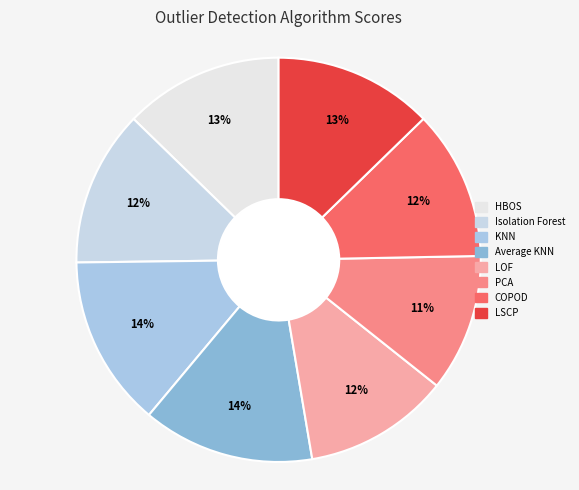

Which slice is the largest?

Average KNN